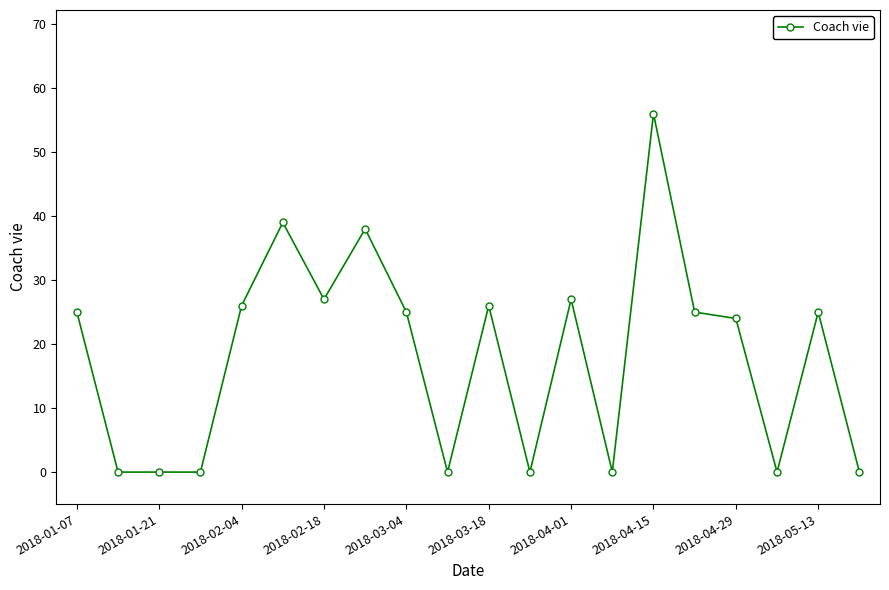

What is the difference between the second highest and second lowest values?

39